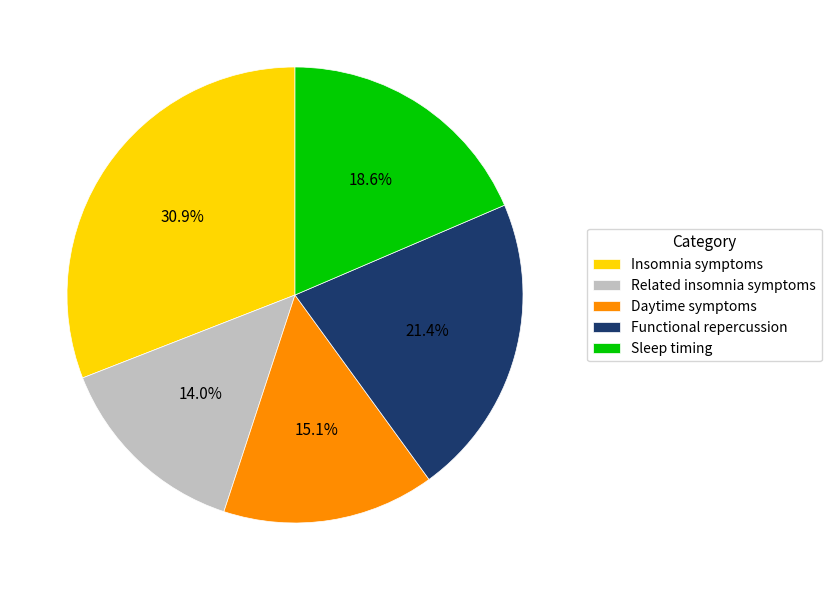

How much of the chart is everything except Related insomnia symptoms?

86.0%